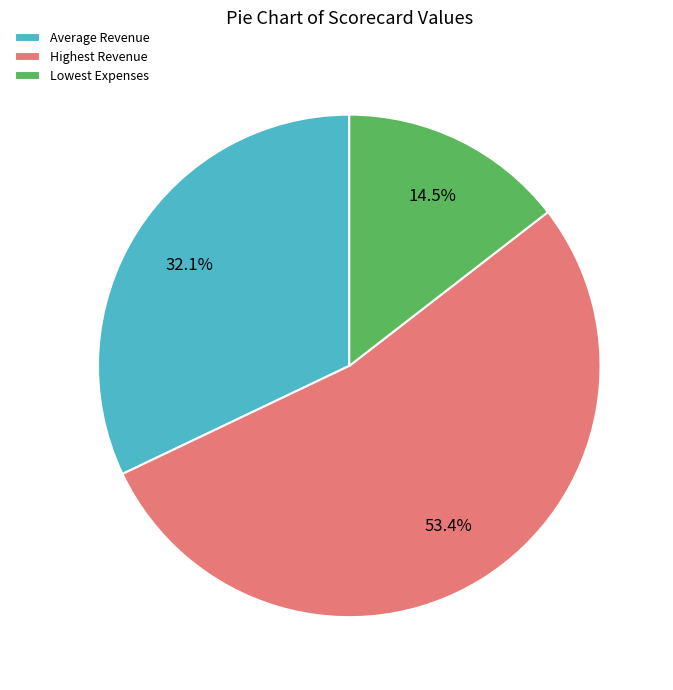

To the nearest percent, what is the difference between the Highest Revenue and Average Revenue slice percentages?

21%